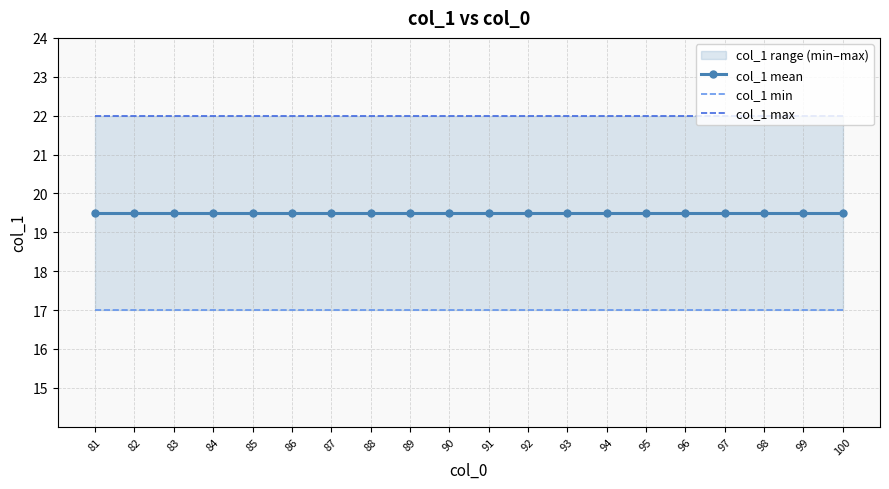

Which series has the largest total across all categories?

col_1 max